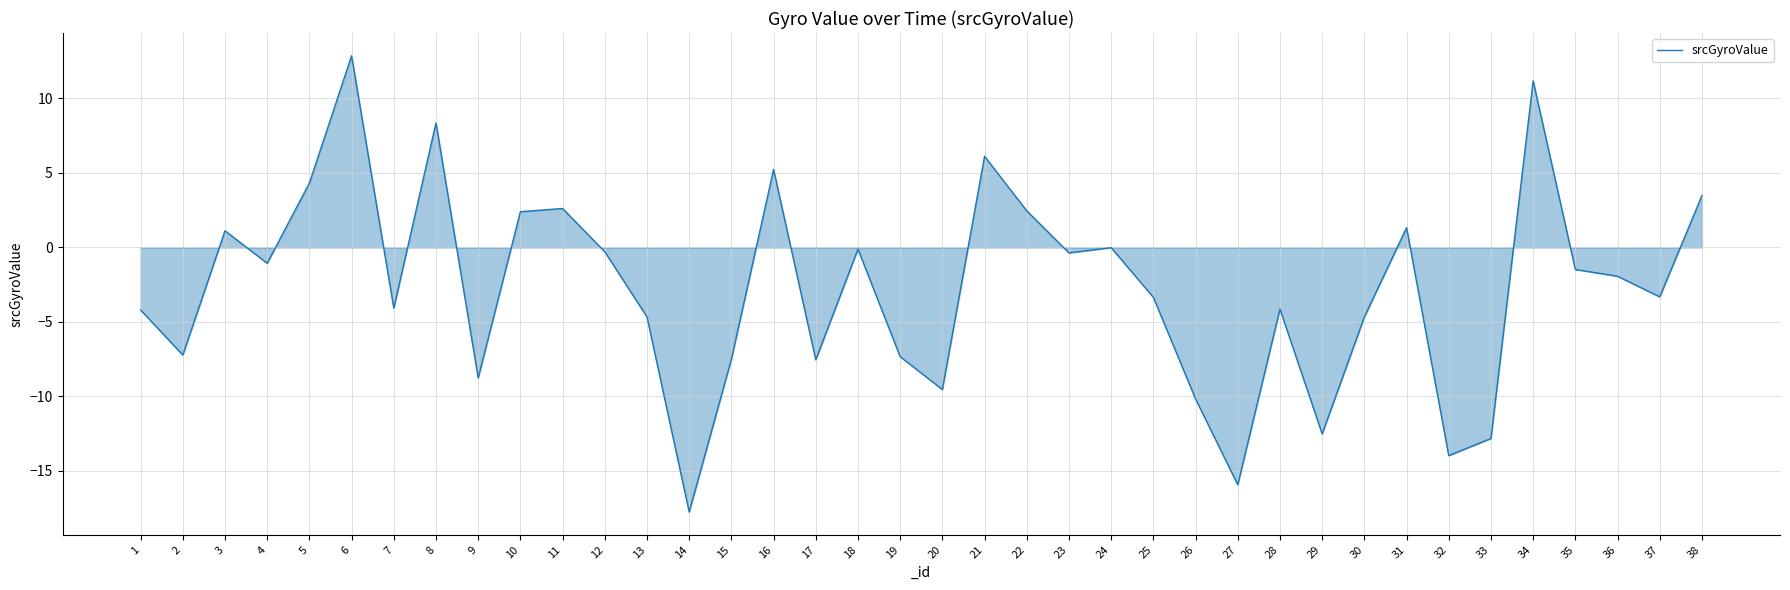

Which category has the highest value across all series?

6